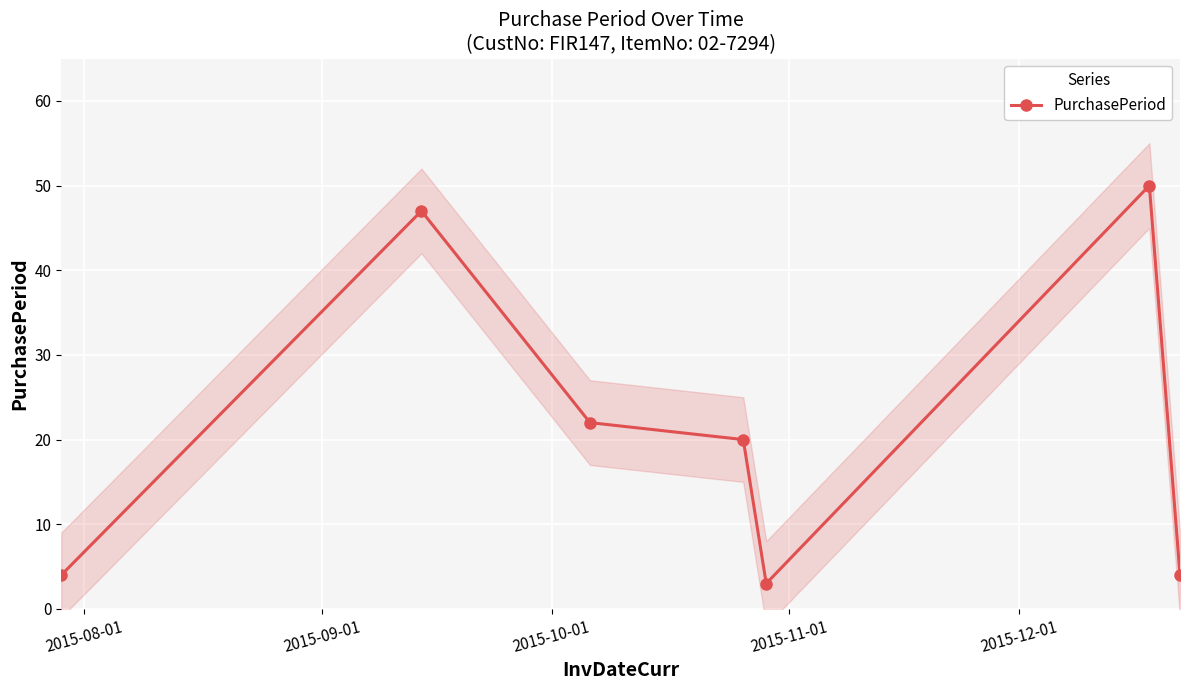

How many interior local peaks does the PurchasePeriod series have?

2